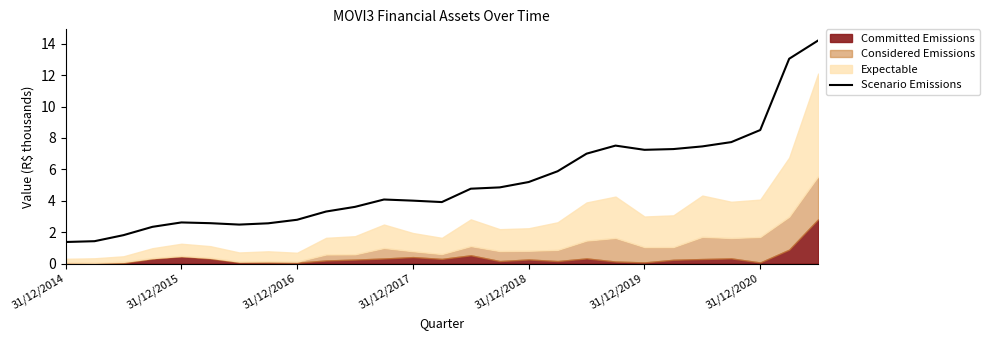

The value of Scenario Emissions at 31/12/2019 is 7.2. True or false?

True